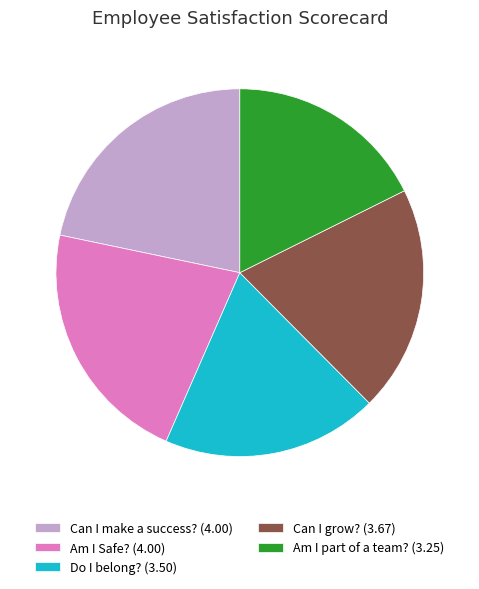

Is there a majority slice in this chart?

No